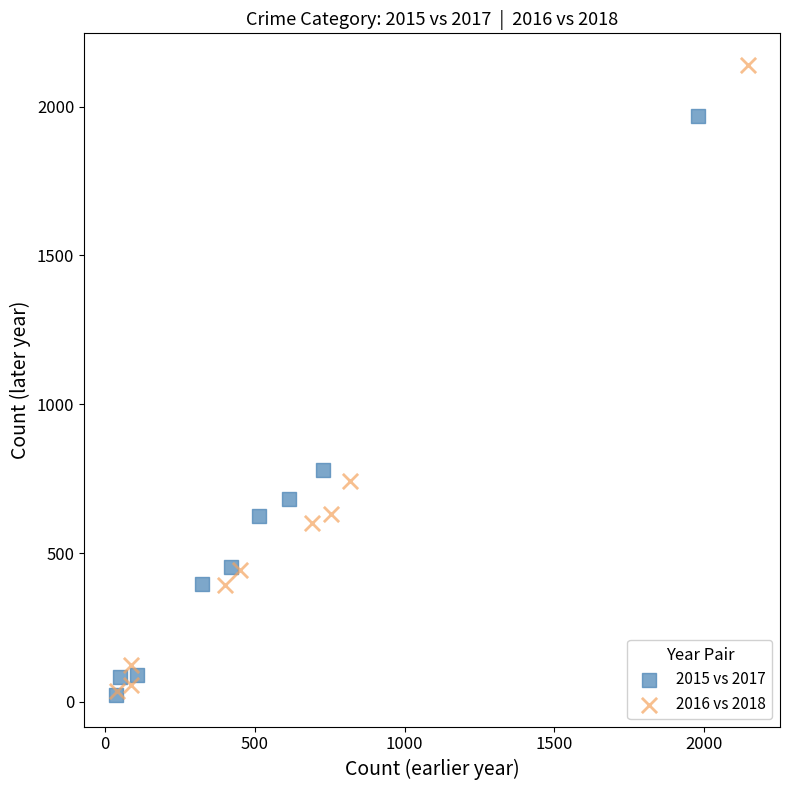

Which series has the largest Y range (max minus min)?

2016 vs 2018